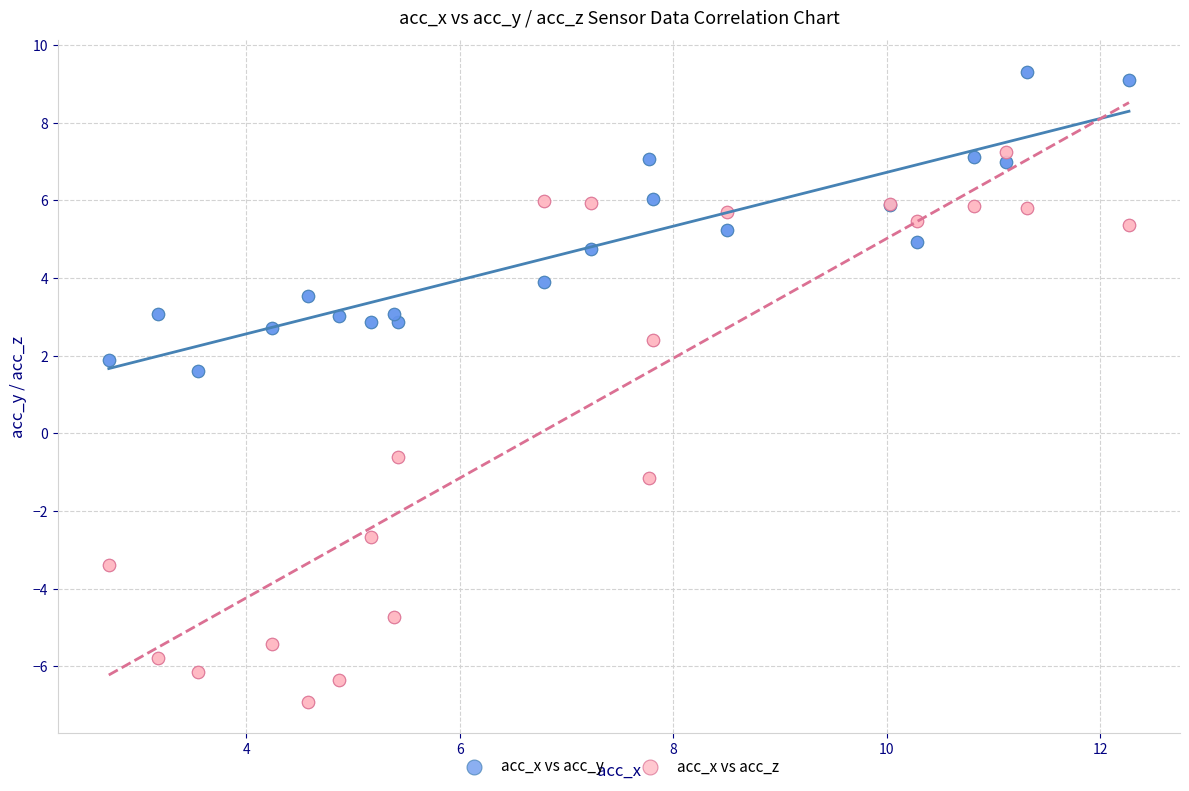

Which series reaches the maximum Y coordinate?

acc_x vs acc_y